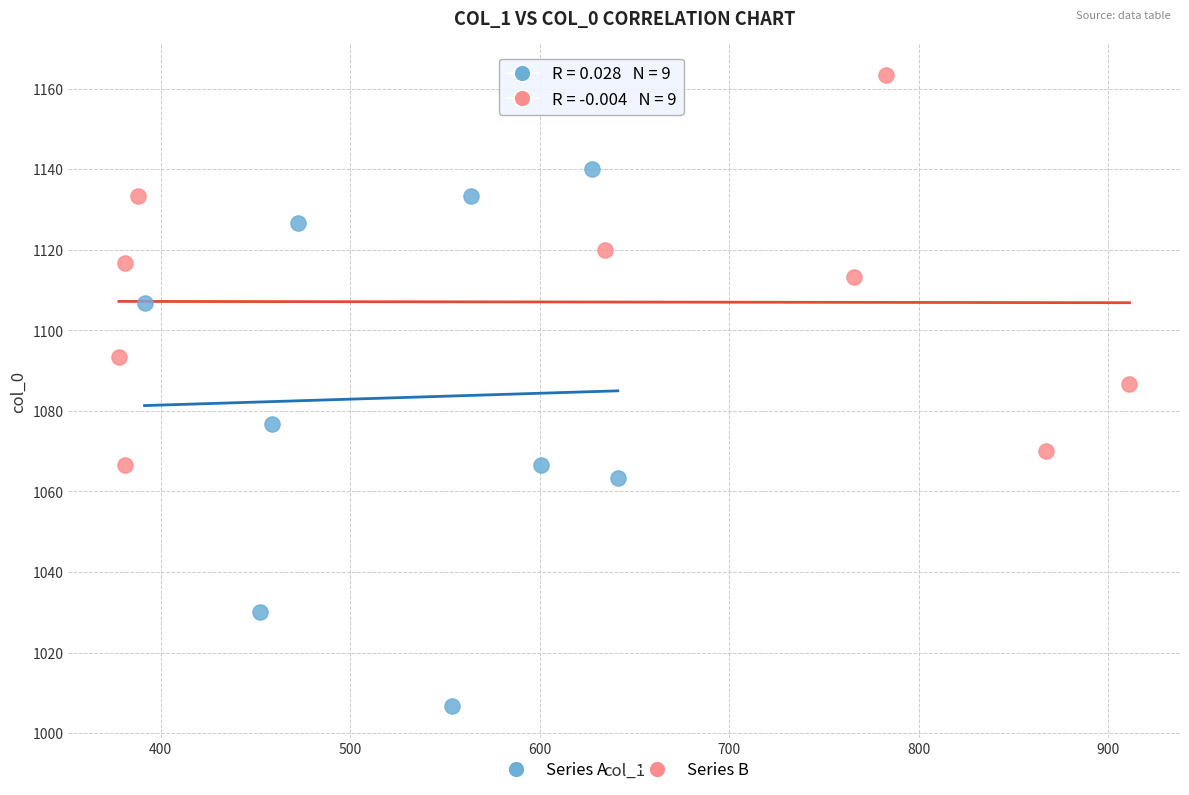

Which series contains the lowest Y value?

Series A